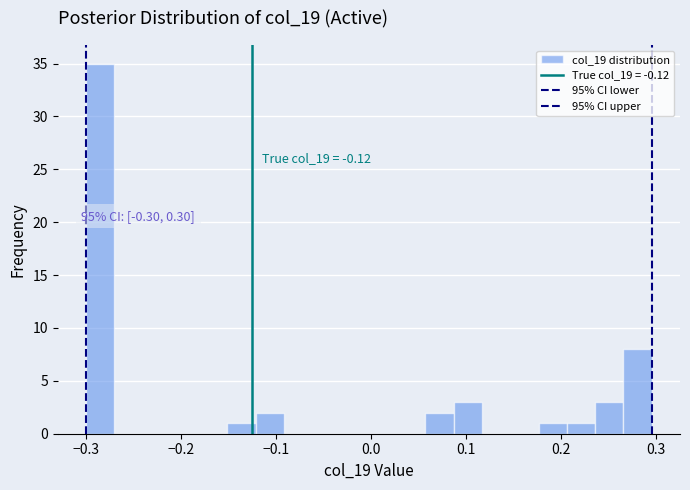

Read against the x-axis, roughly where is the centre of the tallest bar?

-0.29